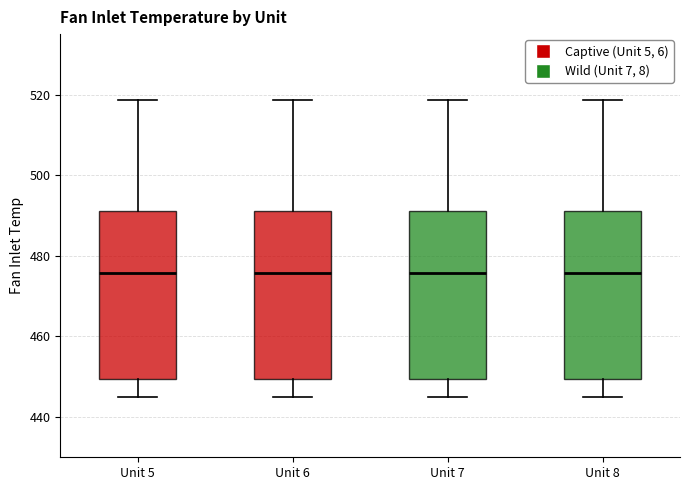

Reading left to right, read every box against the y-axis: the position of its median line, the range the box covers, and the ends of its whiskers. The values are not printed on the chart, so give them approximately, as read against the axis.

Unit 5: median 476, box 450 to 492, whiskers 446 to 518
Unit 6: median 476, box 450 to 492, whiskers 446 to 518
Unit 7: median 476, box 450 to 492, whiskers 446 to 518
Unit 8: median 476, box 450 to 492, whiskers 446 to 518